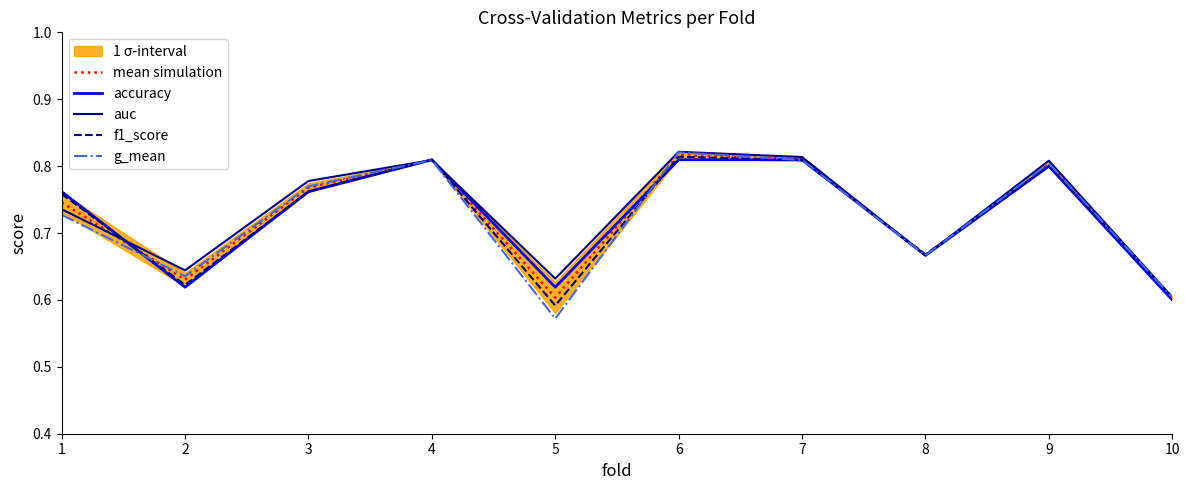

What is the total value across all series at 4?

4.0